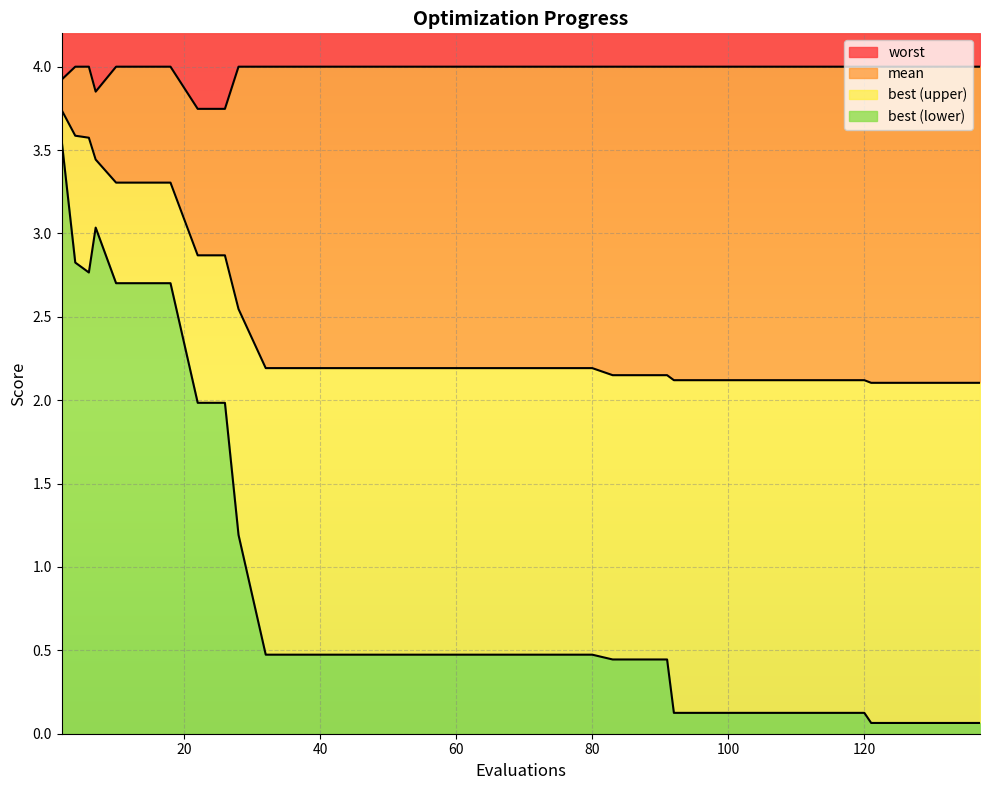

List the series in order of their peak value, lowest first.

best, mean, worst